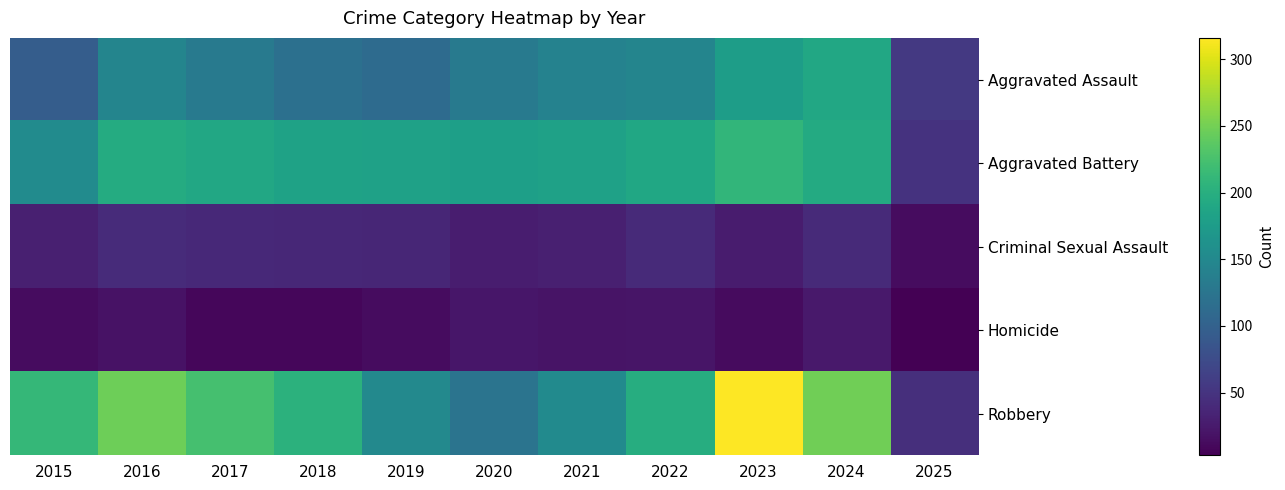

Reading right to left, list all the values displayed in this chart.

Aggravated Assault: 2025=55	2024=191	2023=177	2022=146	2021=142	2020=131	2019=113	2018=119	2017=131	2016=146	2015=95
Aggravated Battery: 2025=49	2024=194	2023=209	2022=190	2021=182	2020=180	2019=182	2018=183	2017=191	2016=196	2015=154
Criminal Sexual Assault: 2025=14	2024=40	2023=27	2022=40	2021=31	2020=28	2019=37	2018=38	2017=39	2016=42	2015=31
Homicide: 2025=3	2024=24	2023=12	2022=21	2021=20	2020=22	2019=14	2018=8	2017=8	2016=18	2015=13
Robbery: 2025=45	2024=248	2023=316	2022=198	2021=153	2020=124	2019=150	2018=204	2017=224	2016=247	2015=212